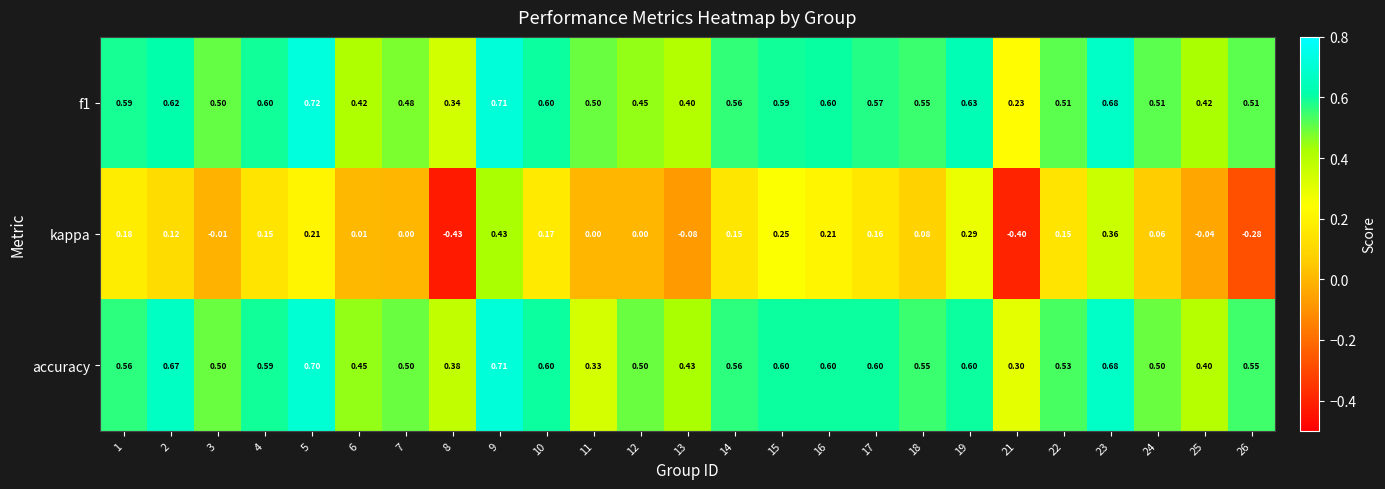

Which series changed the most between 6 and 19?

kappa